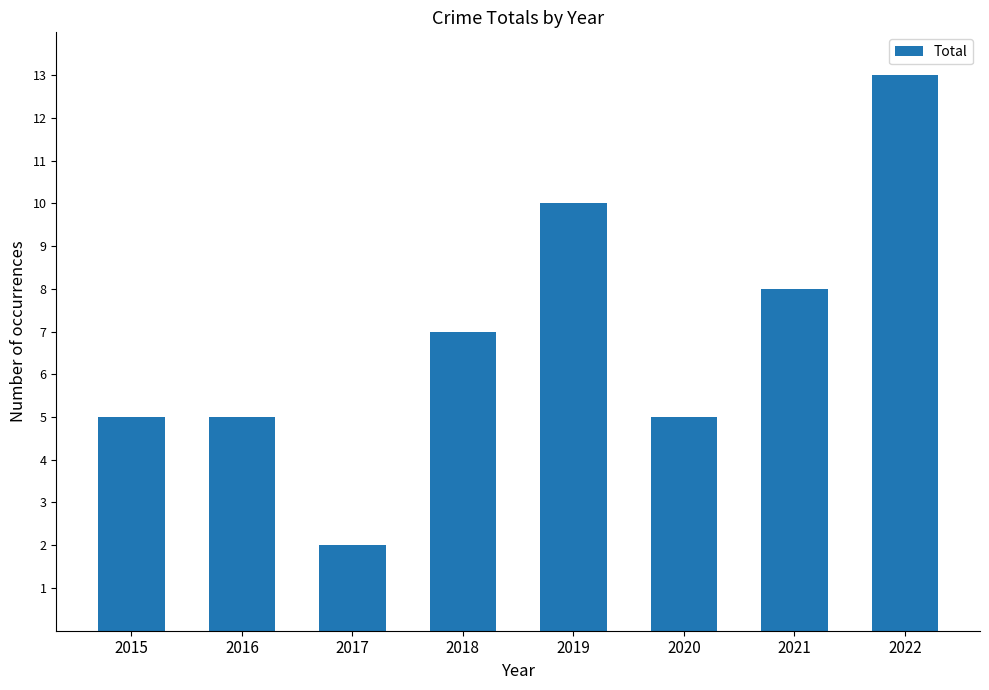

Reading right to left, what are all the values shown in this chart?

2022=13	2021=8	2020=5	2019=10	2018=7	2017=2	2016=5	2015=5